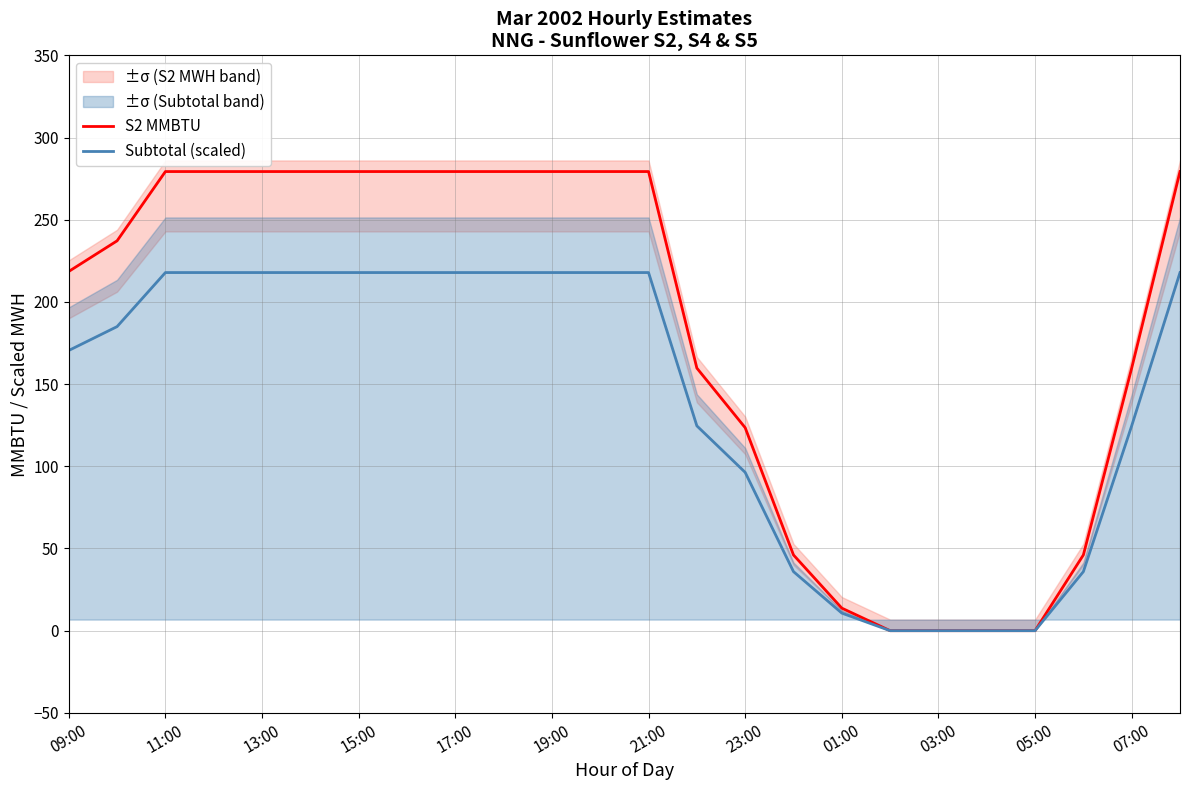

What is the highest value of the Subtotal (scaled) series?

217.9